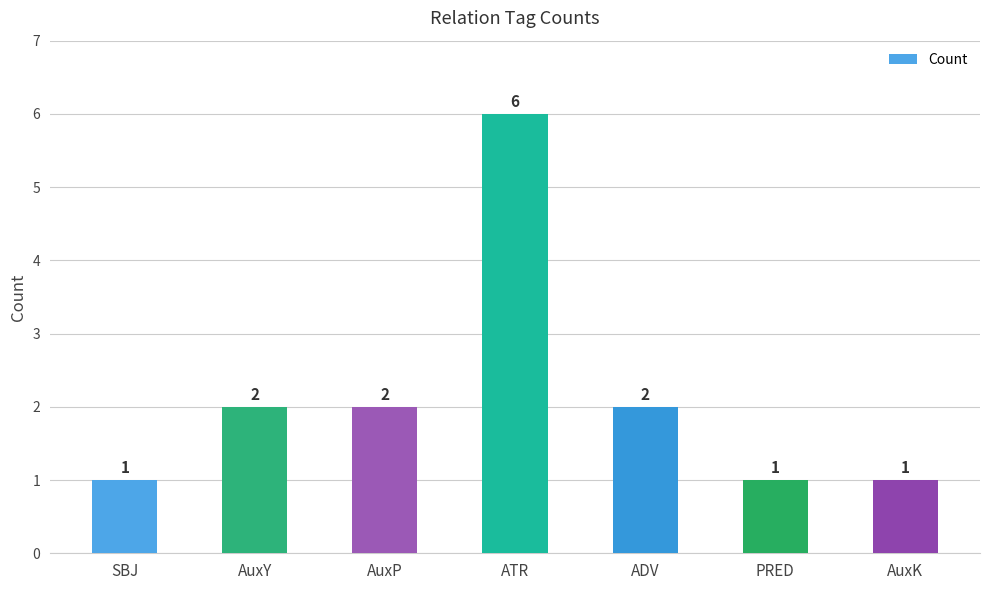

Reading left to right, what are all the values shown in this chart?

1	2	2	6	2	1	1